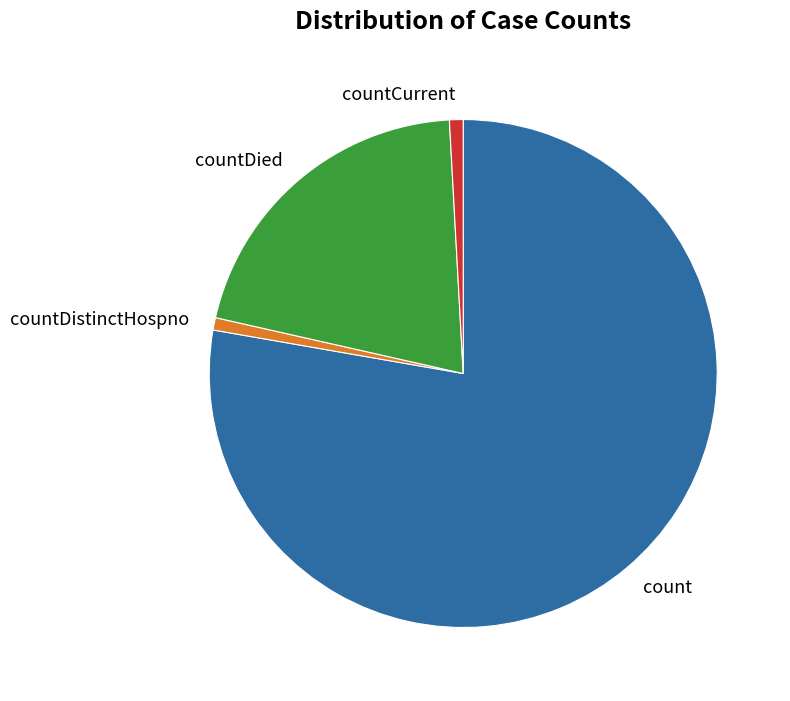

How many slices are in this pie chart?

4